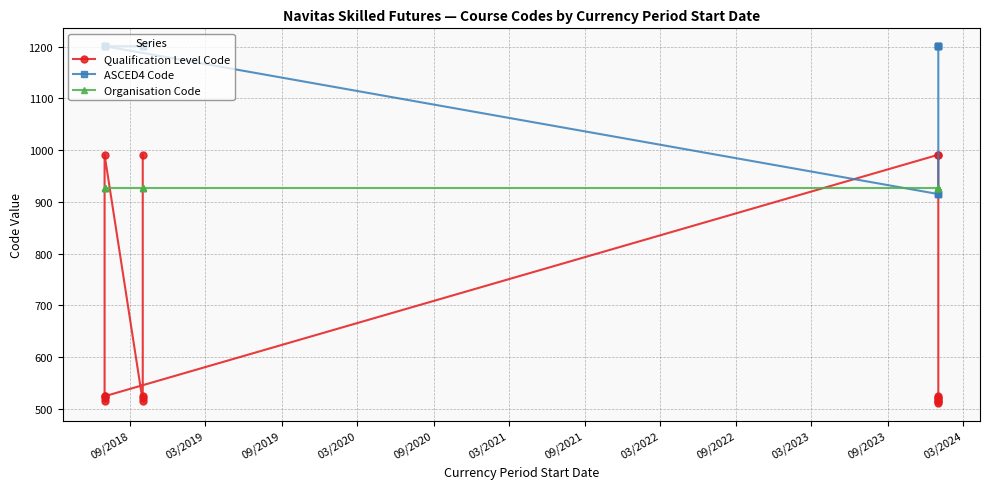

Reading left to right, list all the values displayed in this chart.

Qualification Level Code: 991	524	521	514	991	524	521	514	524	991	991	524	521	514	521	514	511
ASCED4 Code: 1201	1201	1201	1201	1201	1201	1201	1201	1201	915	915	915	1201	1201	1201	1201	1201
Organisation Code: 927	927	927	927	927	927	927	927	927	927	927	927	927	927	927	927	927